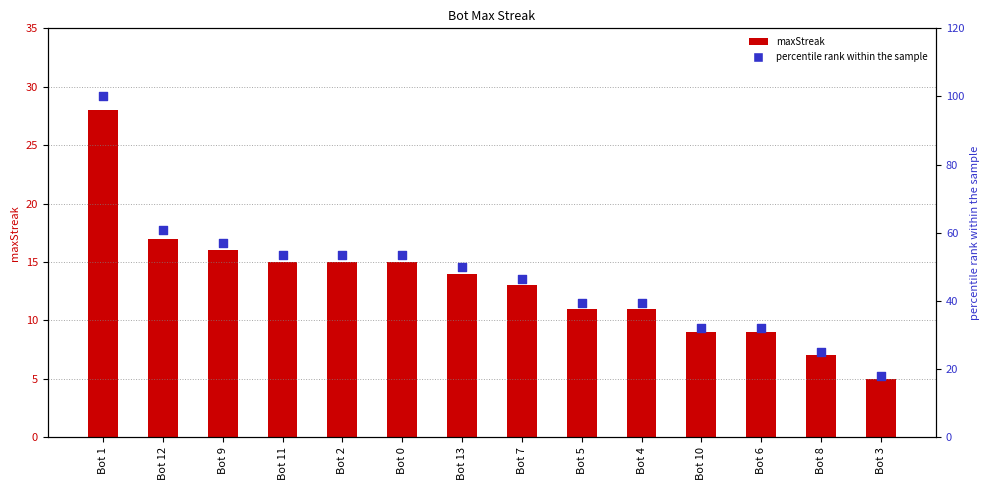

Which series has the largest total across all categories?

percentile rank within the sample